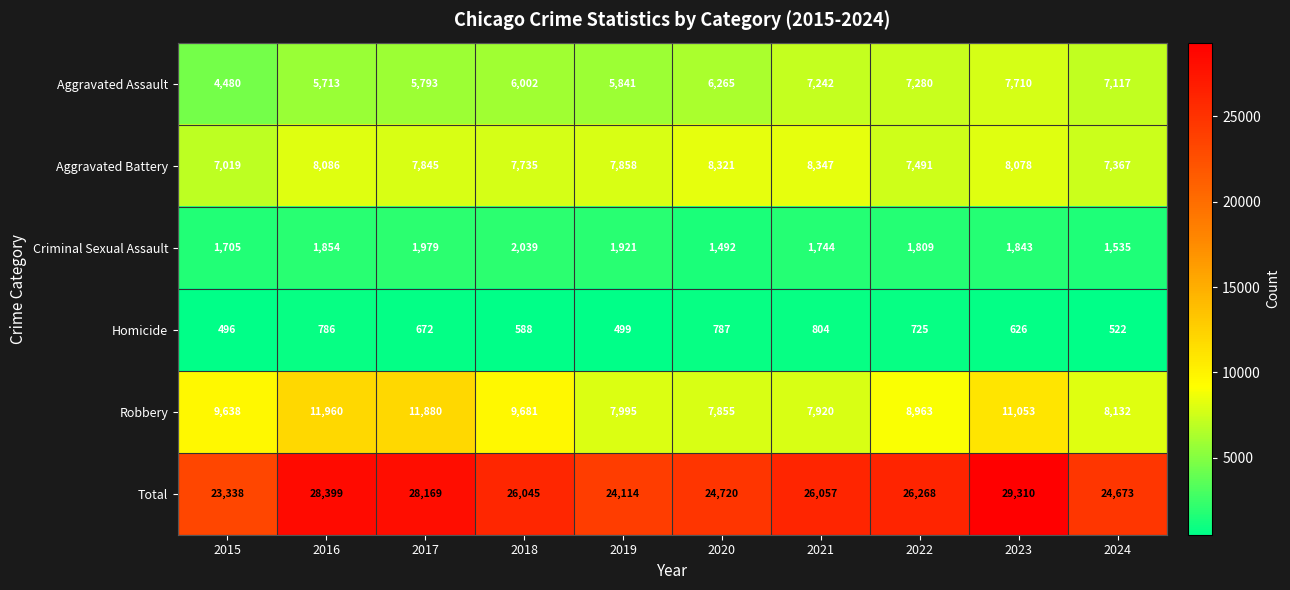

How many values in the Total series are below 26057?

5